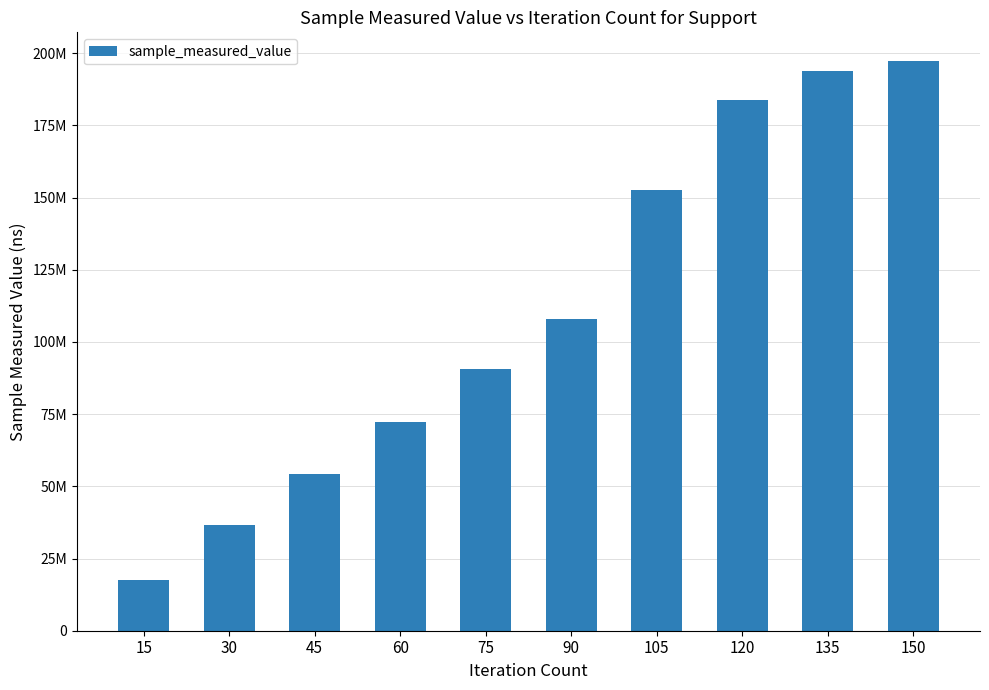

List the labels in order of value, smallest first.

15, 30, 45, 60, 75, 90, 105, 120, 135, 150